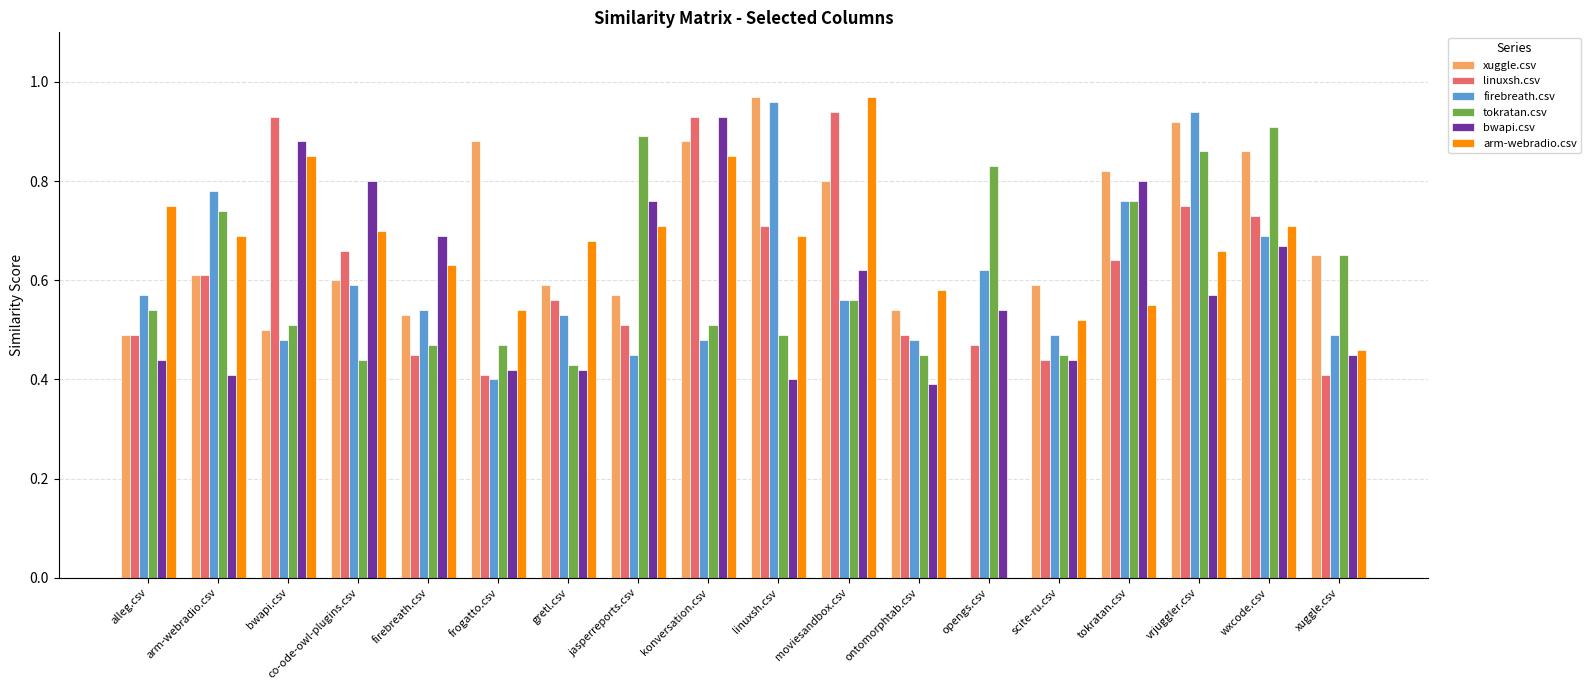

How many groups of bars are there?

18